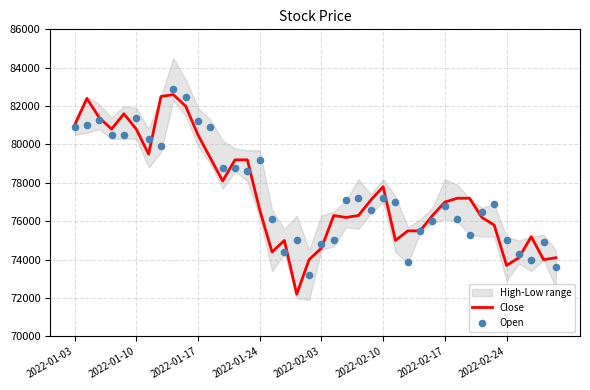

At which category is the sum across all series the highest?

8